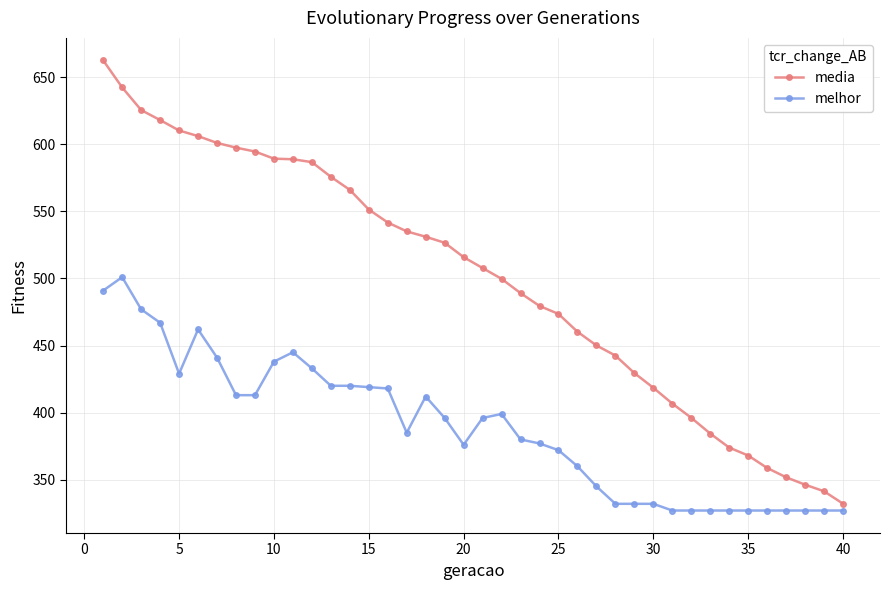

At how many categories does at least one series exceed 581?

12